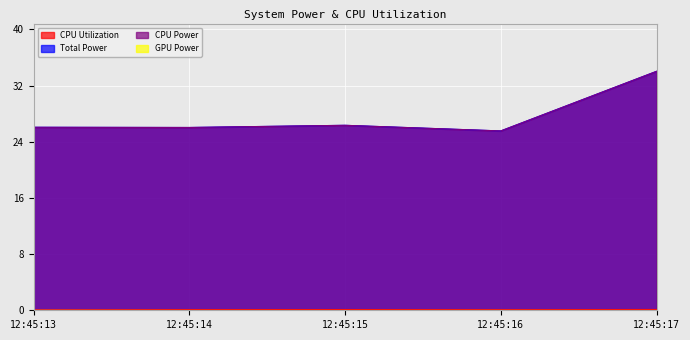

What is the maximum value shown in the chart?

34.0